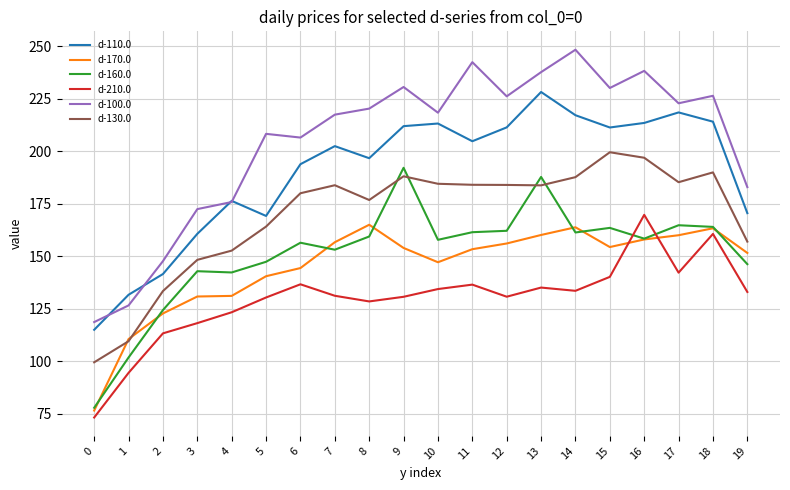

Which series has the widest spread of values?

d-100.0